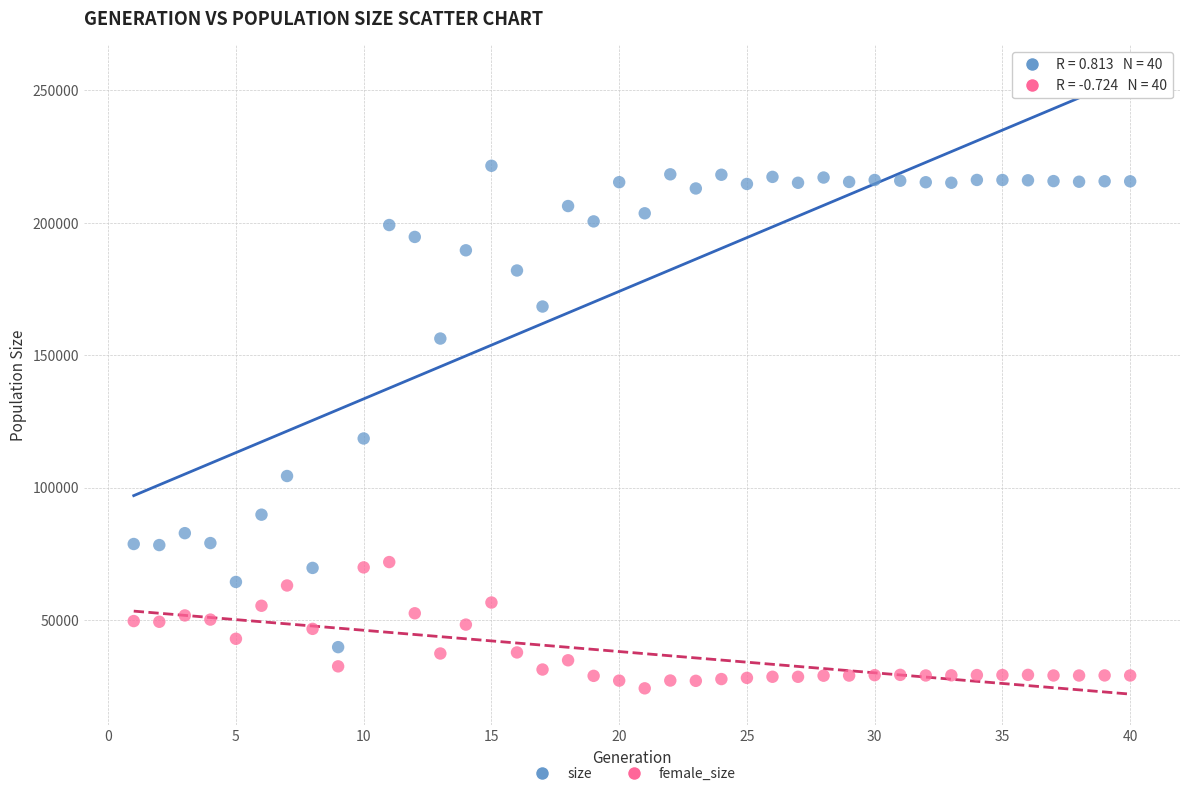

In the size series, what Y value is closest to 130651?

118559